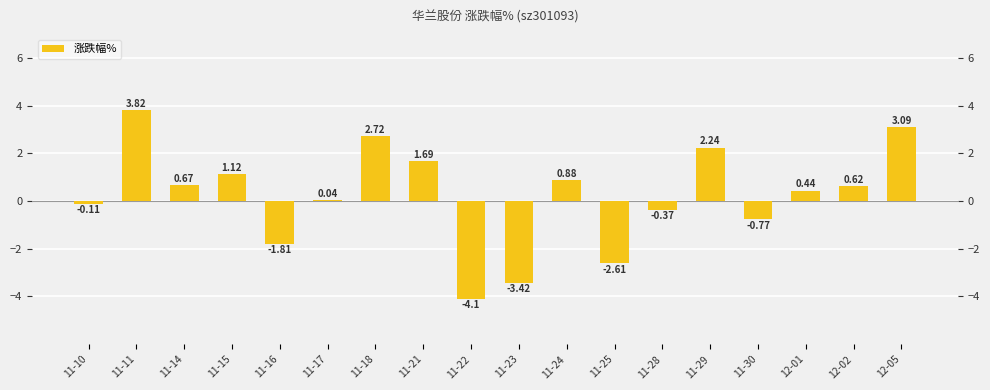

Count the number of values greater than 0.

11